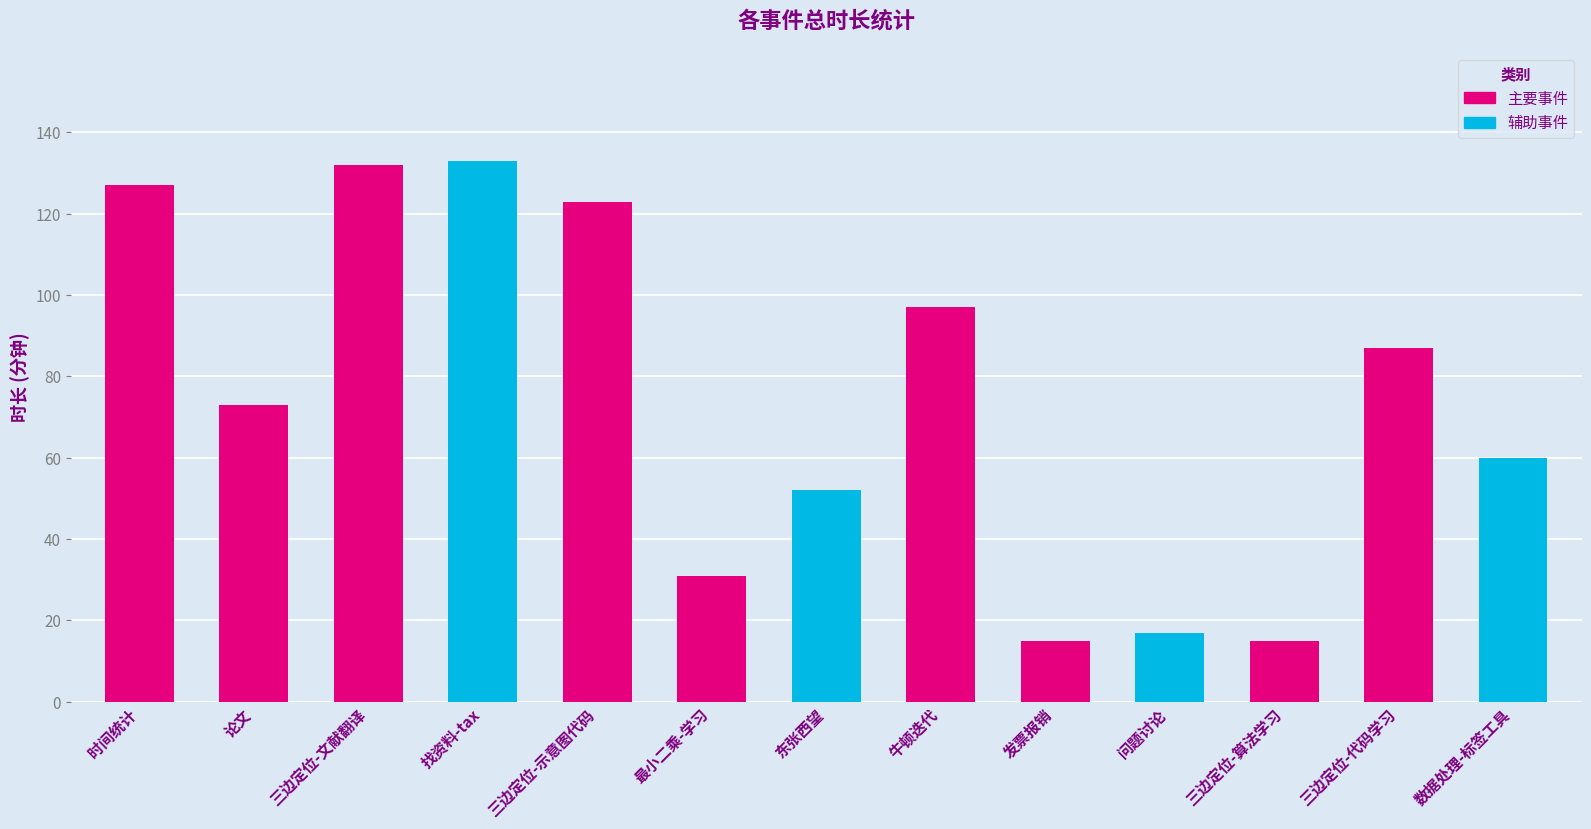

What is the greatest value displayed?

133